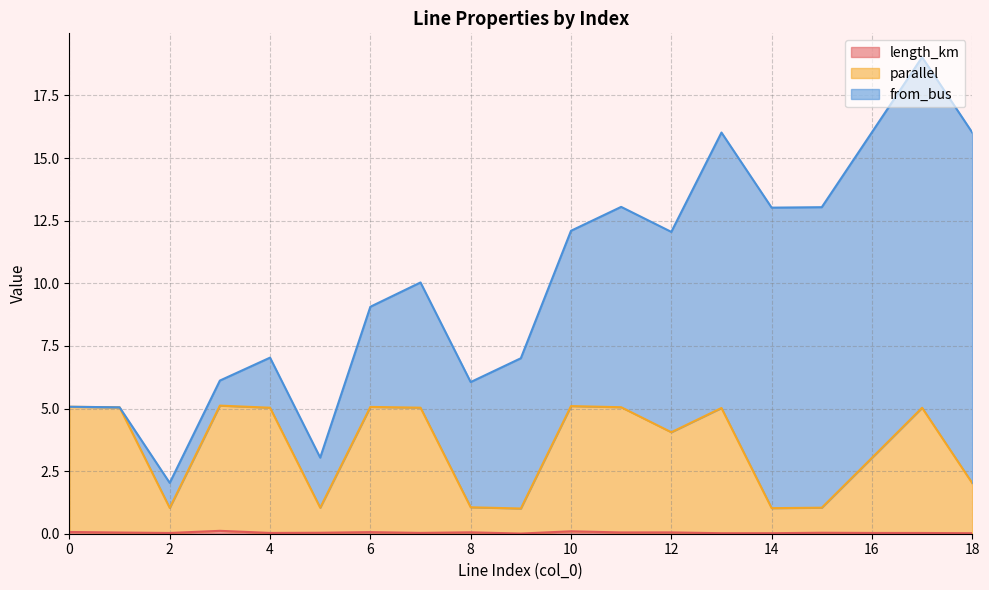

The value of length_km at 1 is 0.1. True or false?

False